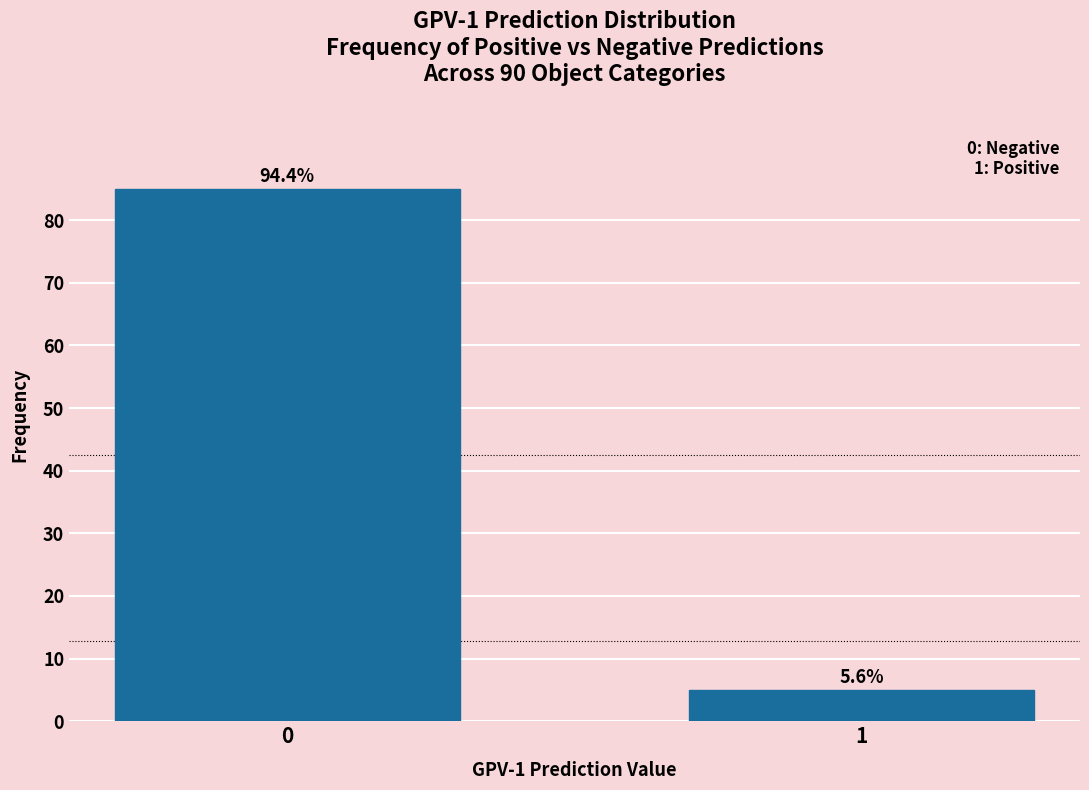

How many bars are there in total?

2